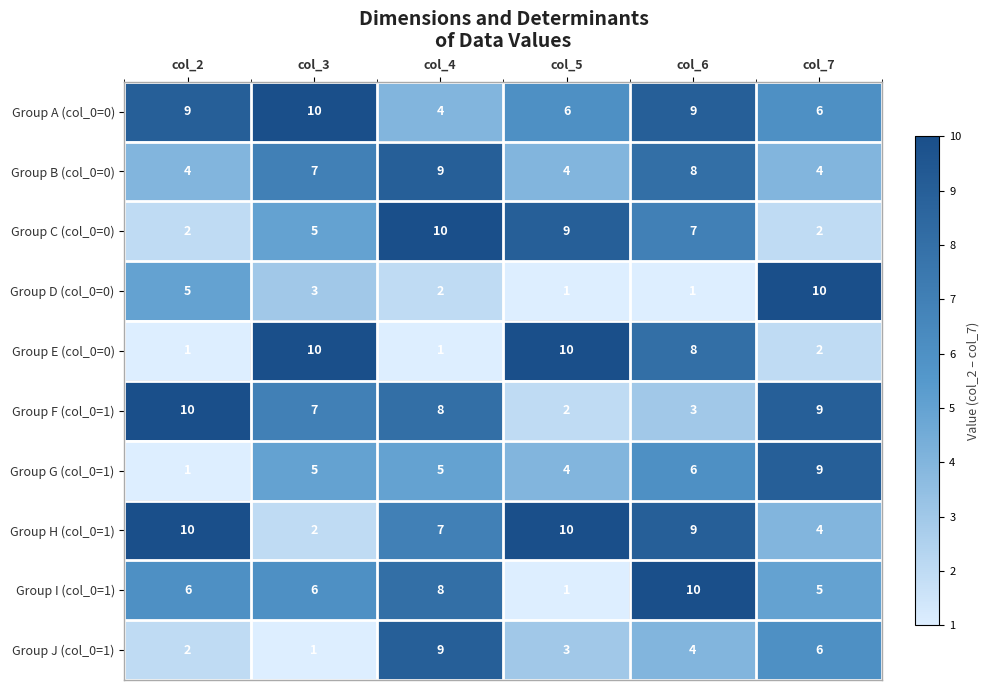

At which label does Group F (col_0=1) first exceed 8?

col_2